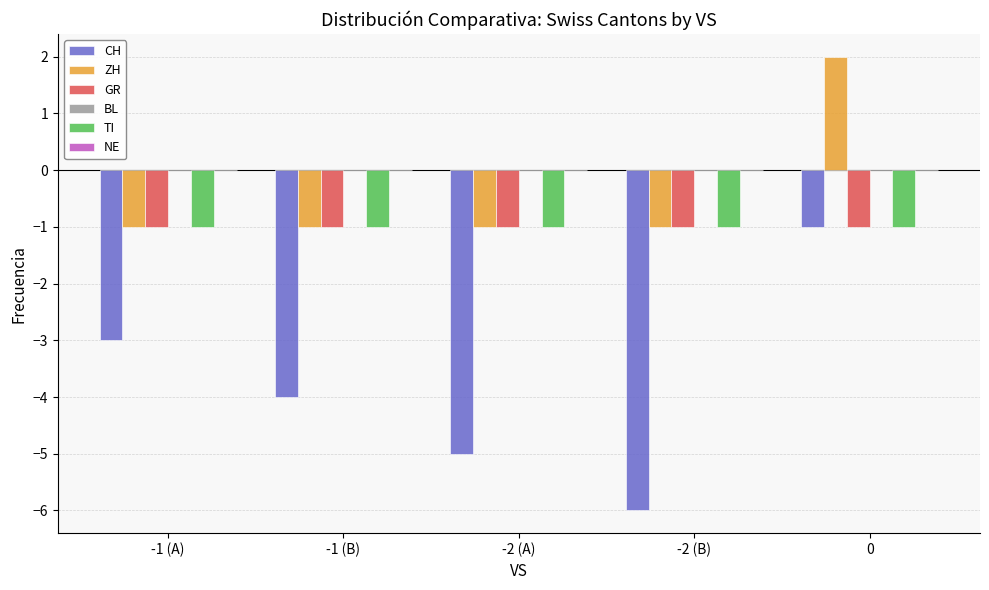

How many bars are there in each group?

4